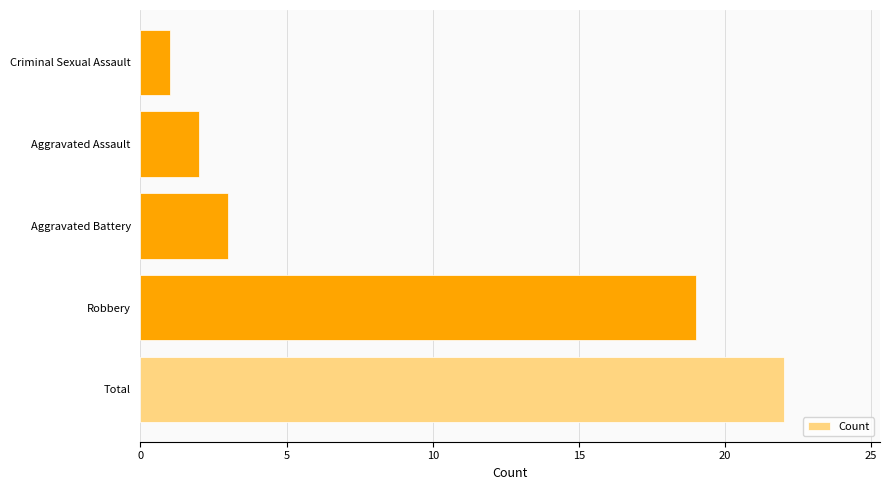

How many bars are there in total?

5